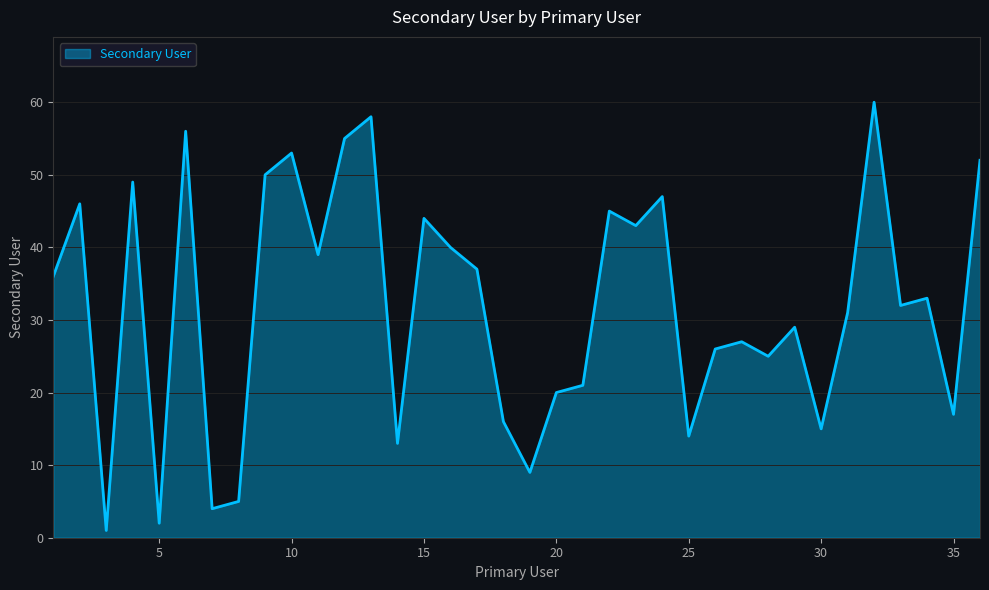

What is the difference between the second highest and second lowest values?

56